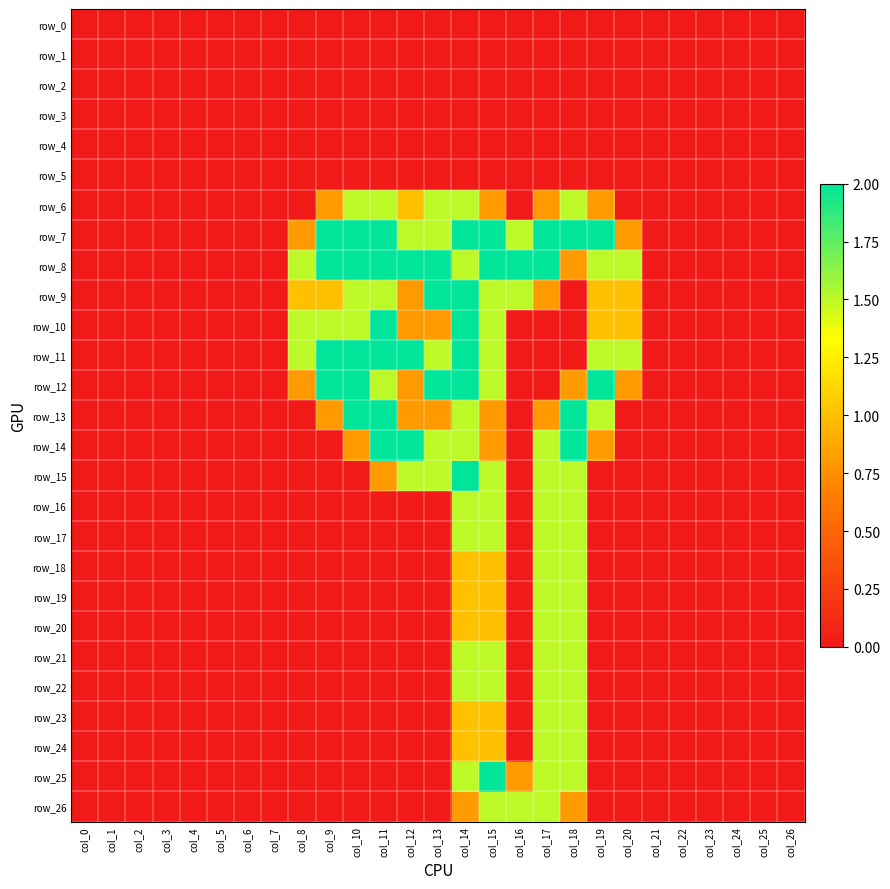

Which series changed the most between col_3 and col_18?

row_7